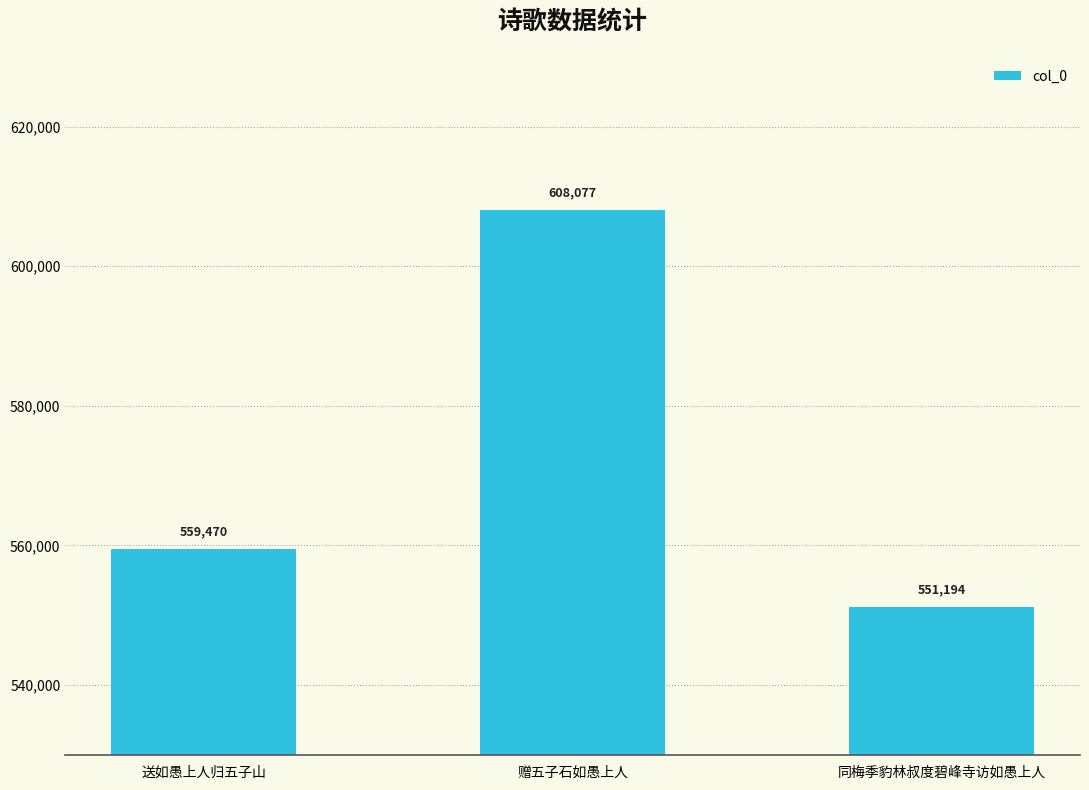

What is the label of the 1st bar from the right?

同梅季豹林叔度碧峰寺访如愚上人